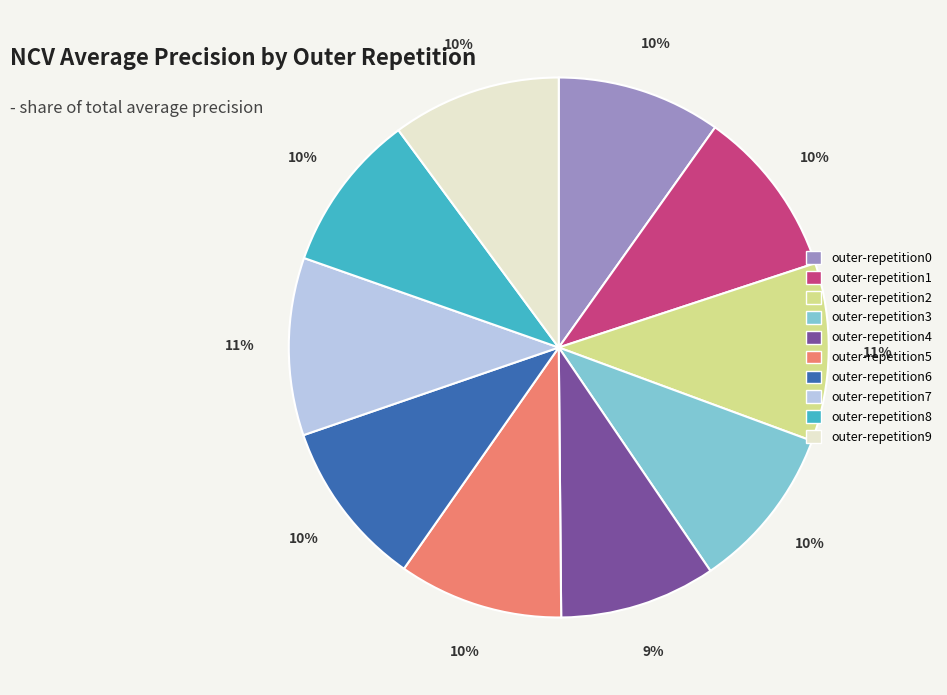

Is it true that outer-repetition2 is 1% of the pie?

False